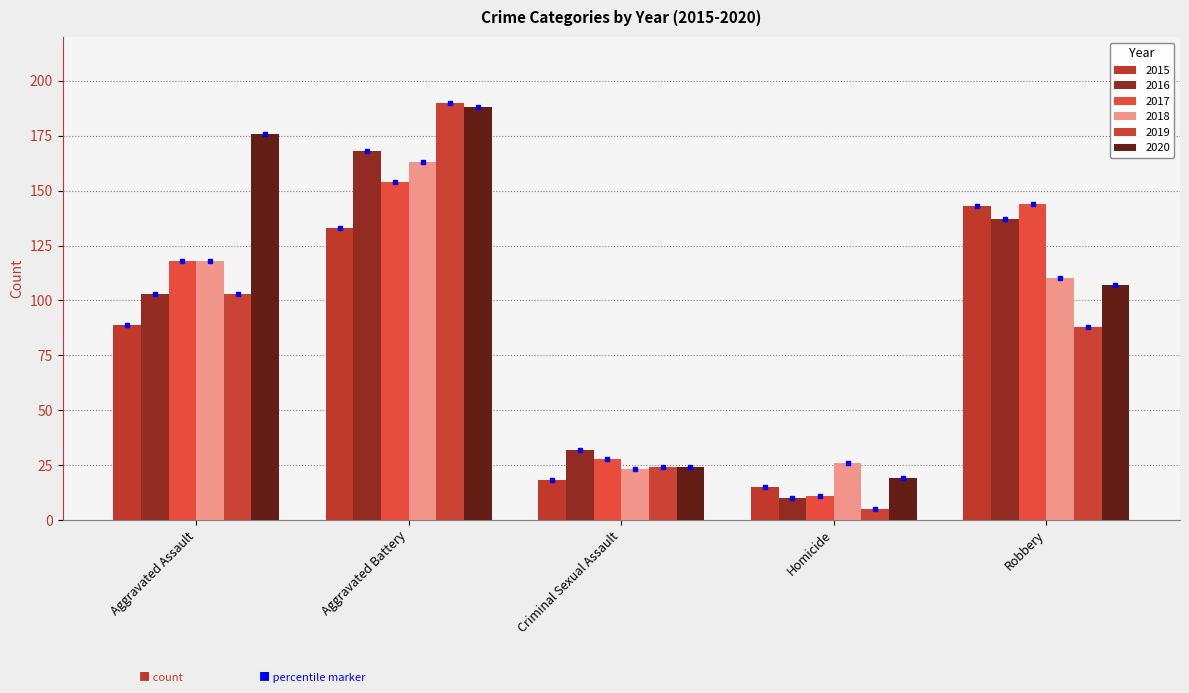

What is the difference between the maximum and minimum values in the 2017 series?

143